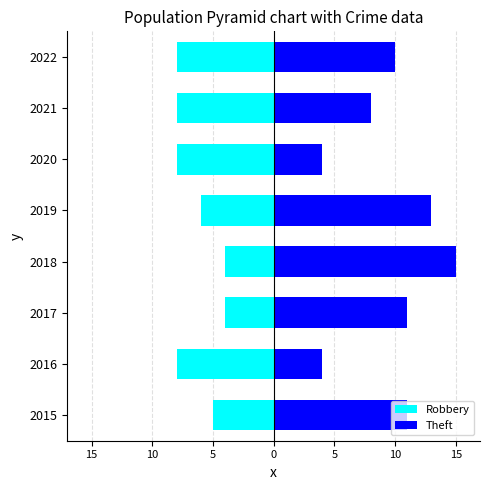

Rank the series by their maximum value, from highest to lowest.

Theft, Robbery